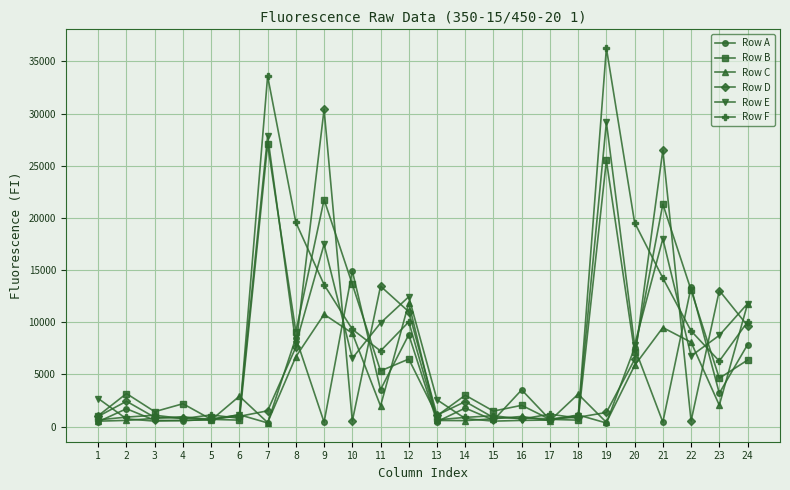

Read the Row F value at 19, to the nearest 50.

36300